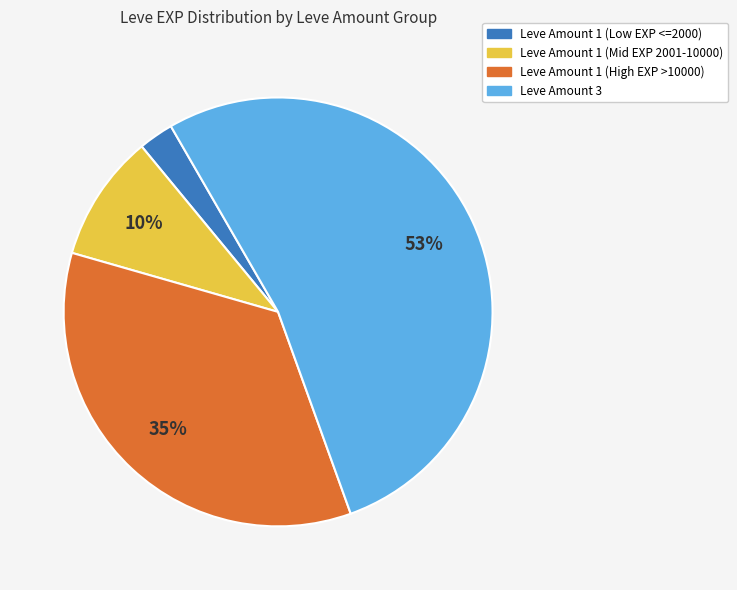

To the nearest percent, what is the average slice percentage?

25%